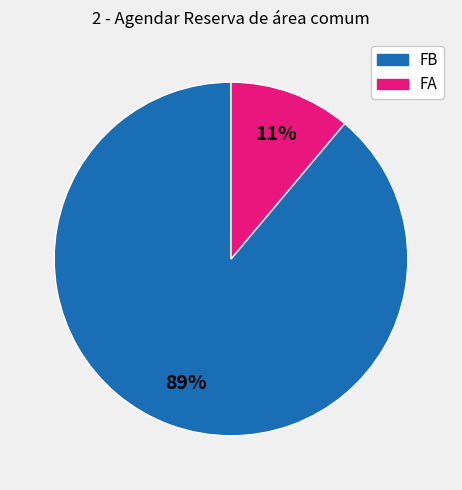

Does FB represent more than half of the total?

Yes